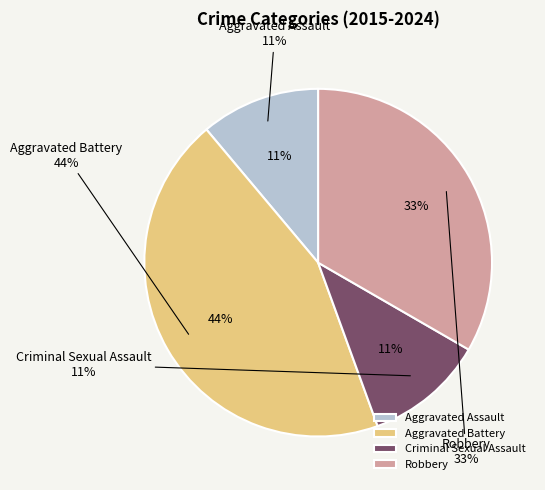

Does any single category account for the majority?

No